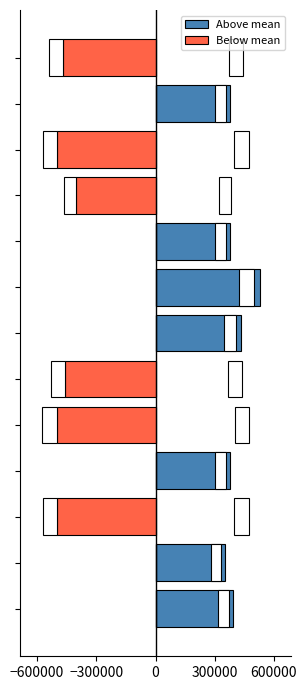

What is the label of the 12th bar from the left?

11